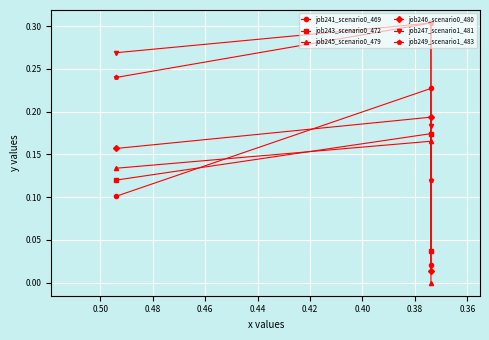

What is the total value across all series at 0.36?

1.4